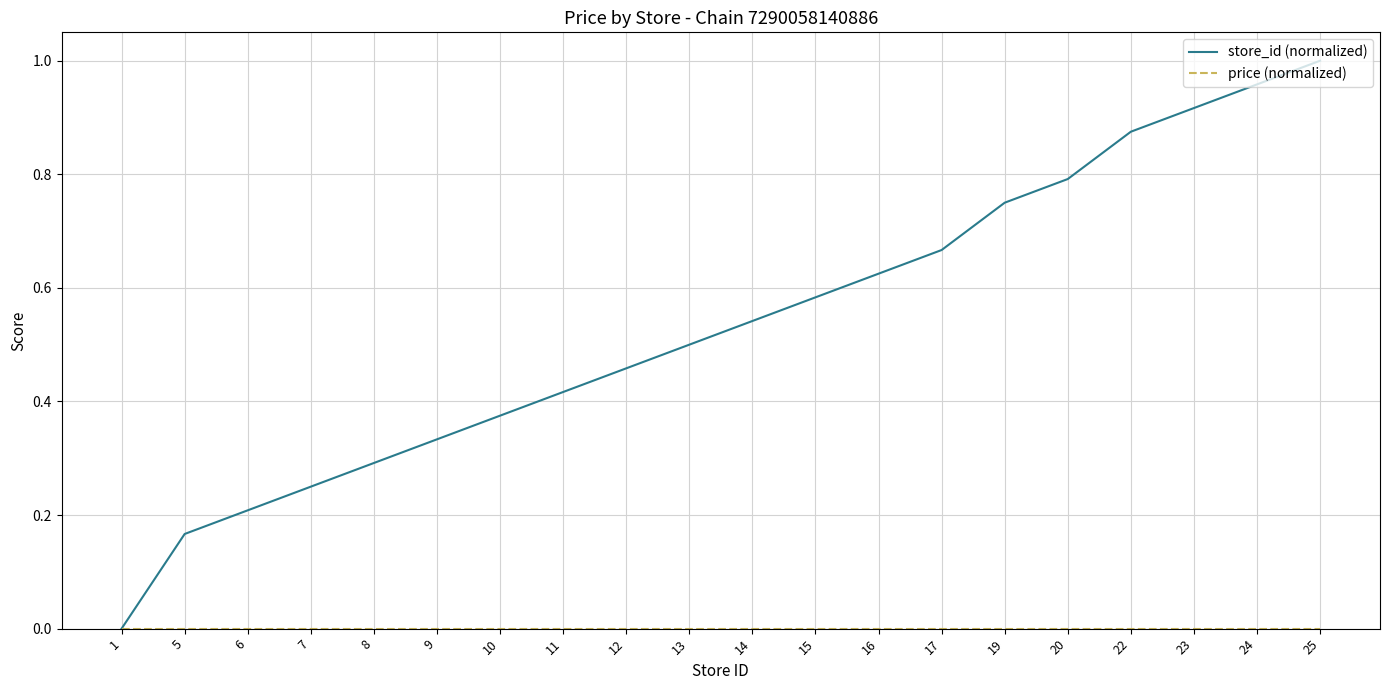

How many categories are shown in the chart?

20